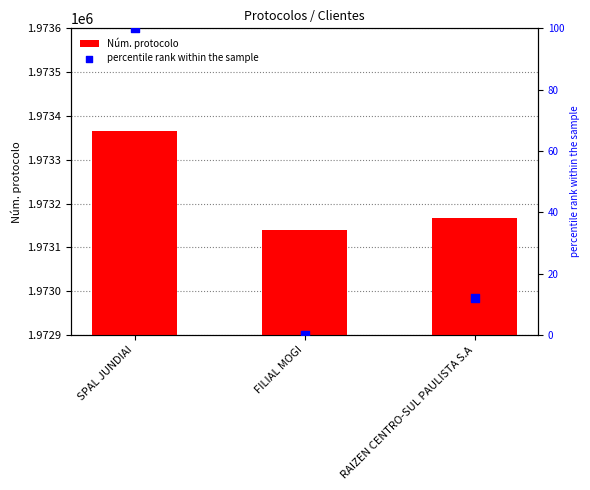

Which series has the largest Y range (max minus min)?

Núm. protocolo